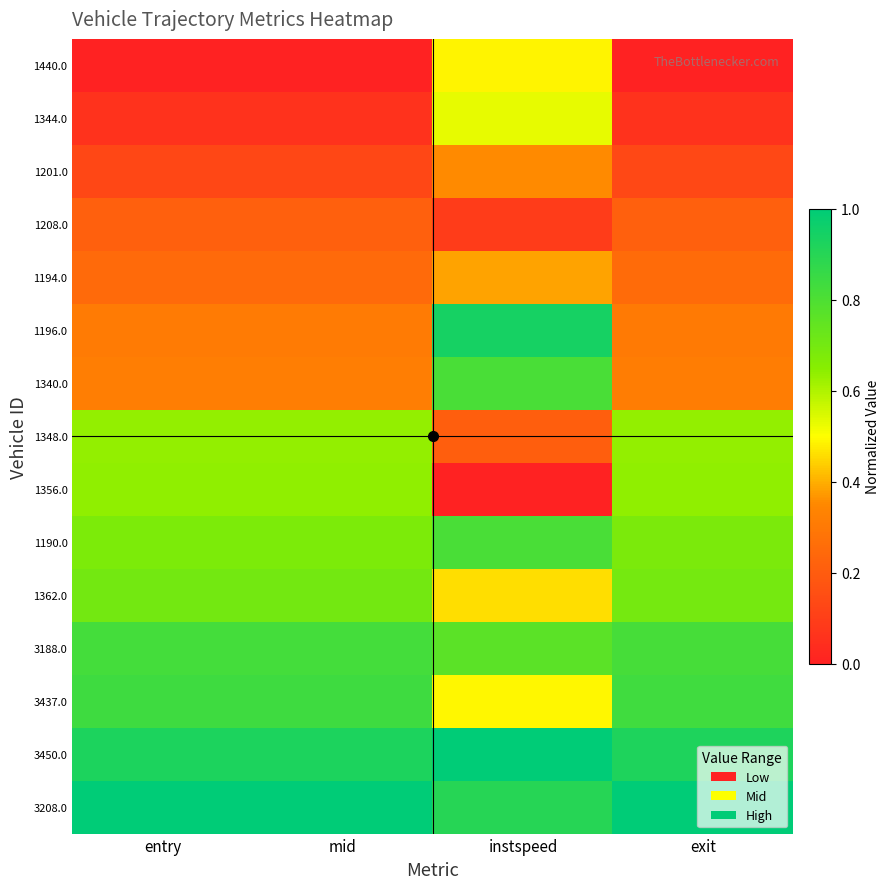

At which category is the sum across all series the highest?

instspeed